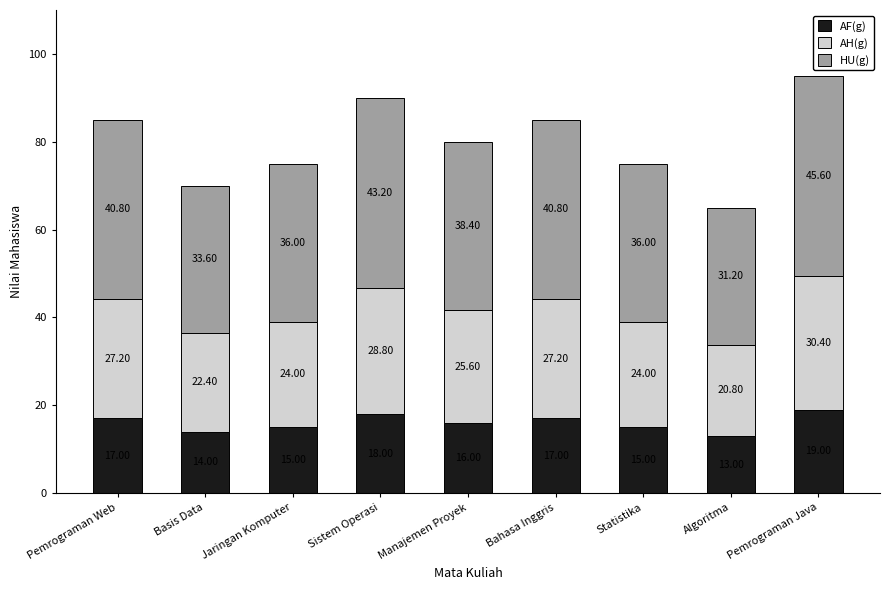

Does the chart contain stacked bars?

Yes